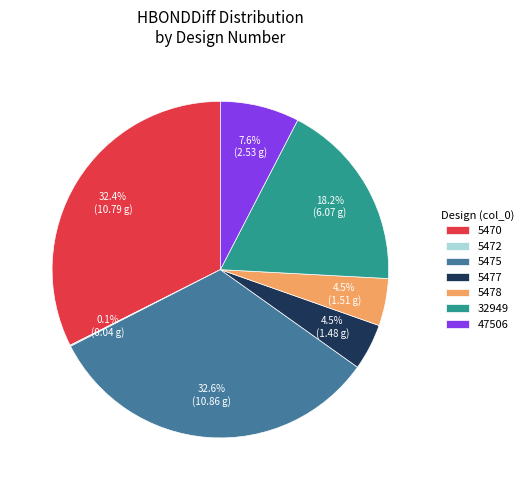

What portion of the pie excludes 32949?

81.8%